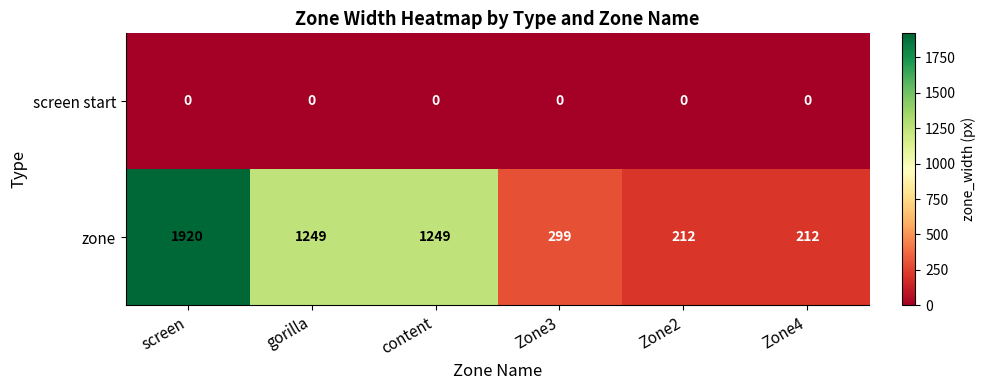

What is the total value across all series at Zone4?

212